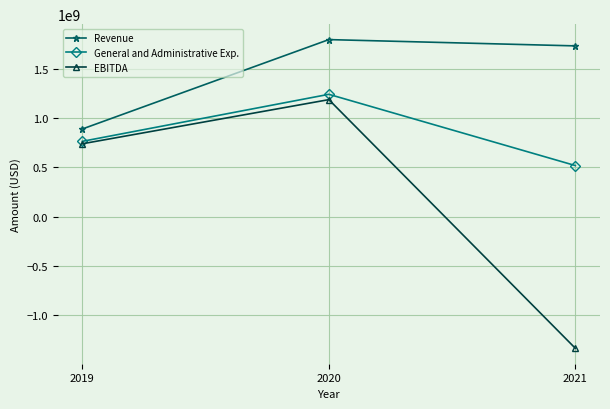

Is the value of Revenue at 2019 greater than the value of General and Administrative Exp. at 2020?

No